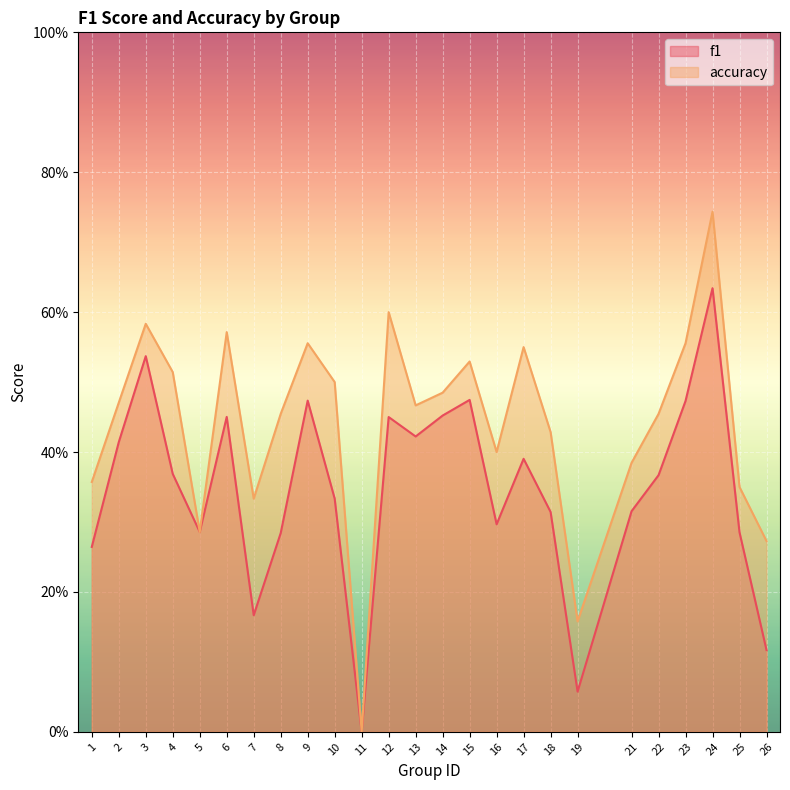

True or false: f1 has a value of 0.6 at 17.

False